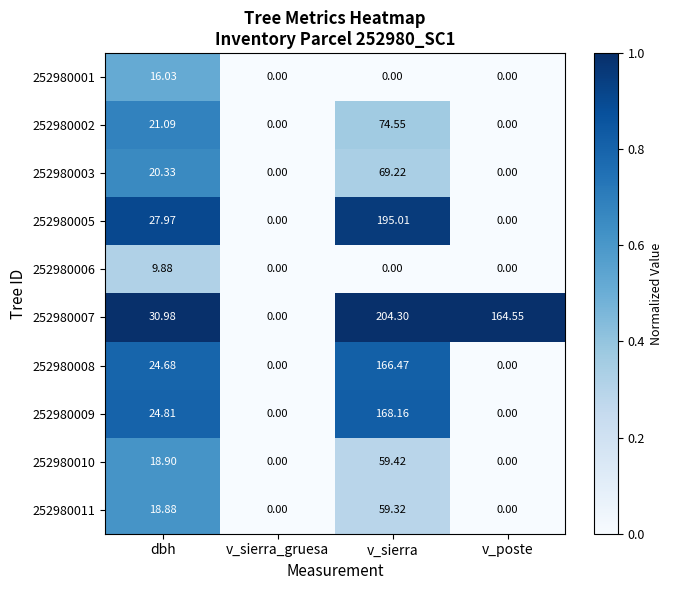

At which category is the sum across all series the highest?

v_sierra